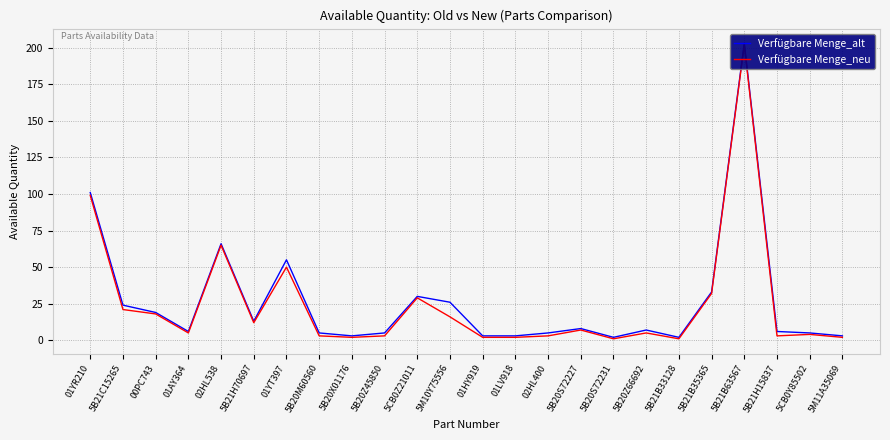

What is the sum of all Verfügbare Menge_neu values?

587